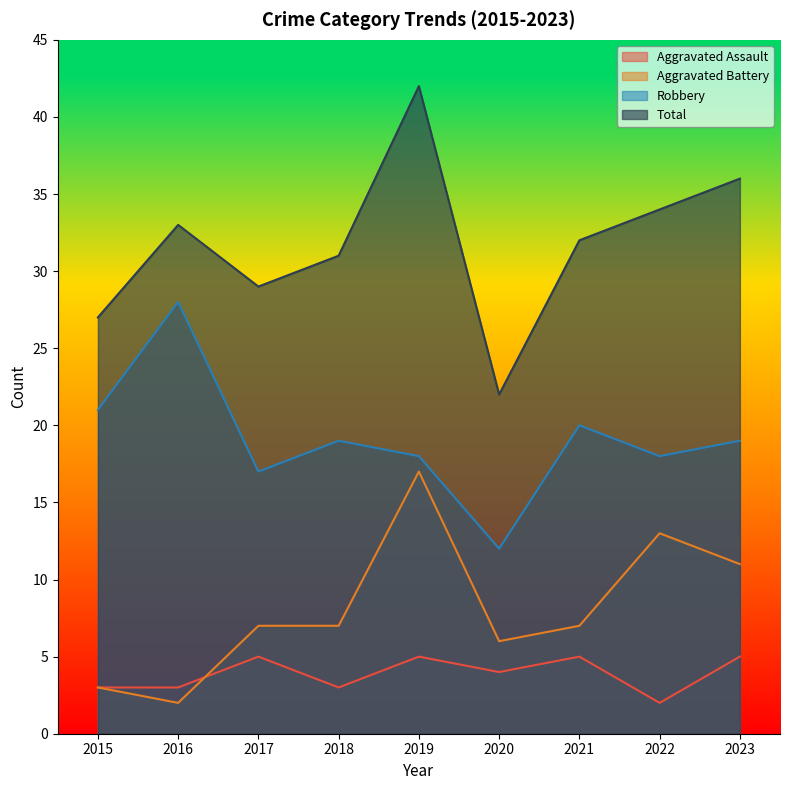

Reading right to left, transcribe all the data shown in this chart.

Aggravated Assault: 5	2	5	4	5	3	5	3	3
Aggravated Battery: 11	13	7	6	17	7	7	2	3
Robbery: 19	18	20	12	18	19	17	28	21
Total: 36	34	32	22	42	31	29	33	27